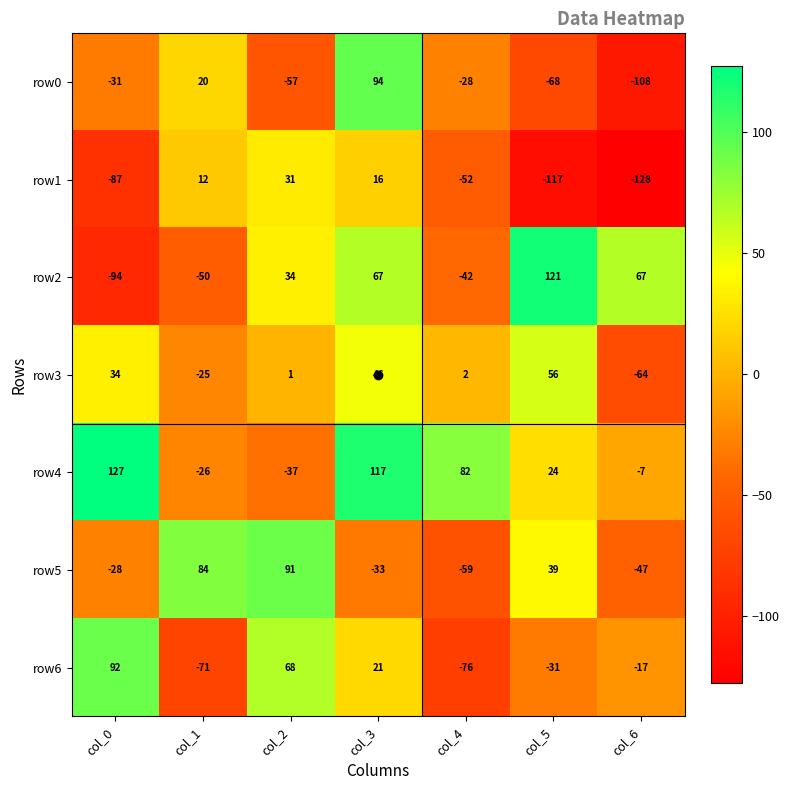

How many positive values does the row6 series have?

3